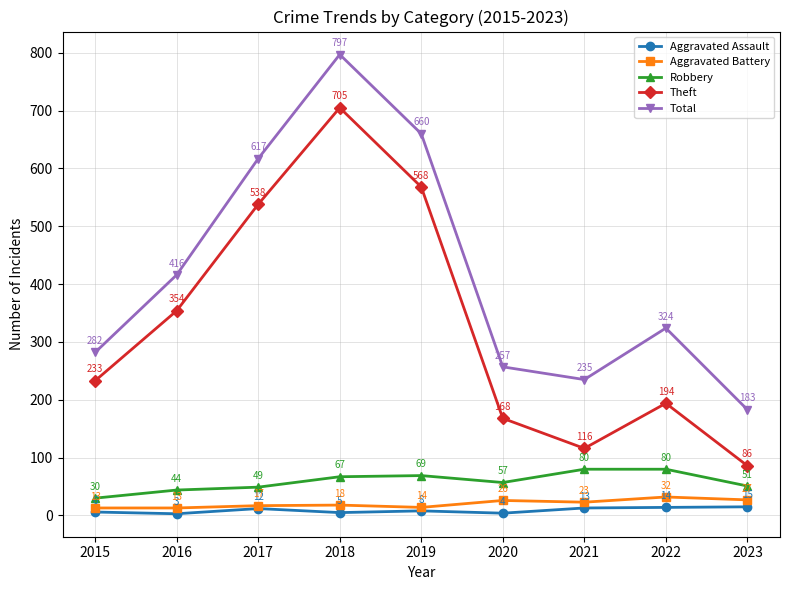

Which series changed the most between 2020 and 2022?

Total